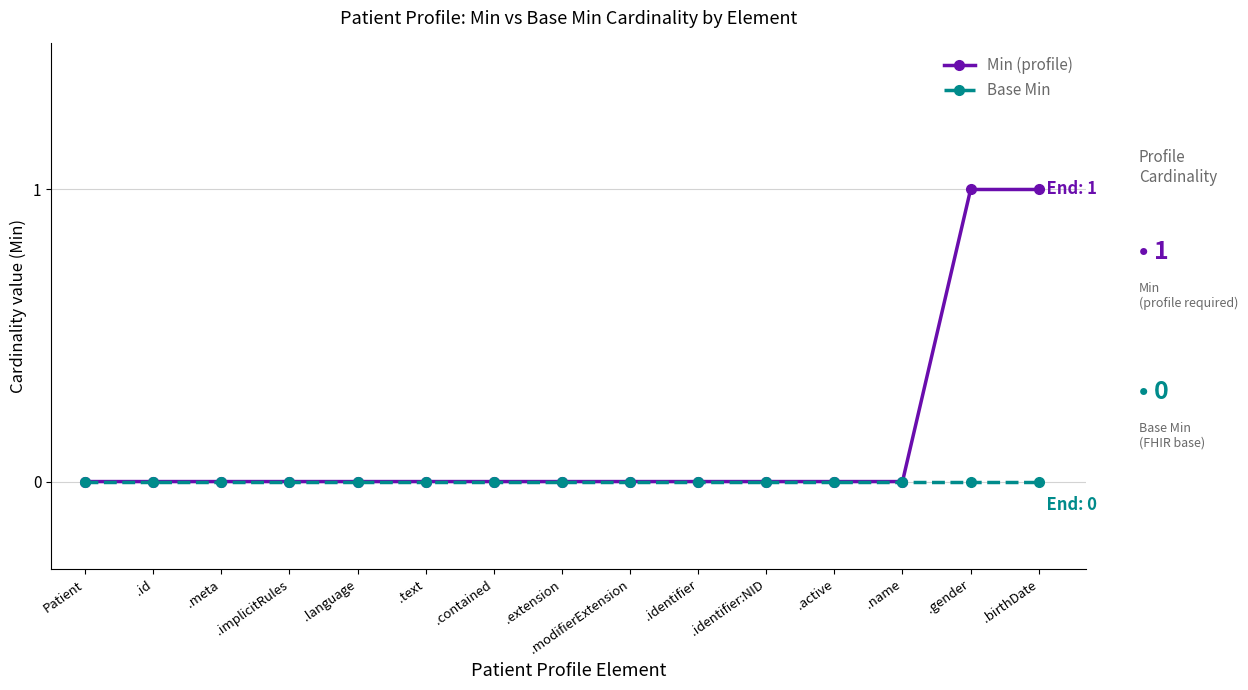

List the series in order of their peak value, lowest first.

Base Min, Min (profile)